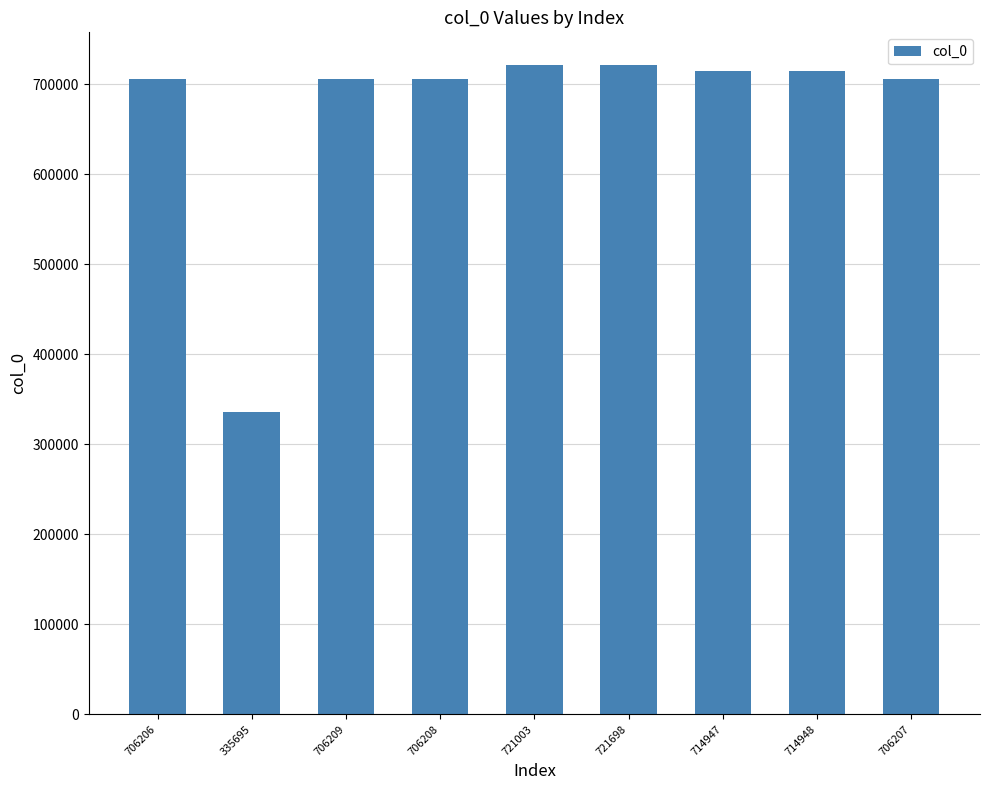

What is the change in value from 706206 to 721698?

+15492